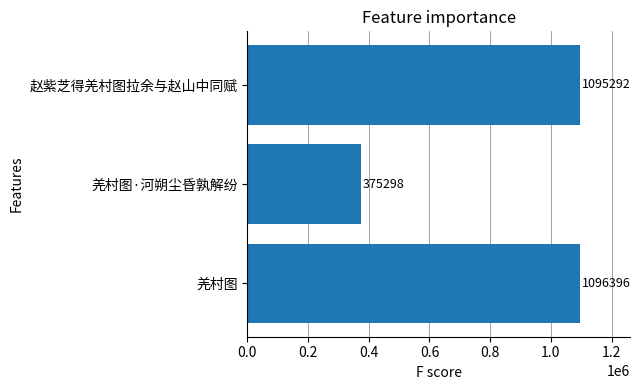

List the labels in order of value, largest first.

羌村图, 赵紫芝得羌村图拉余与赵山中同赋, 羌村图·河朔尘昏孰解纷